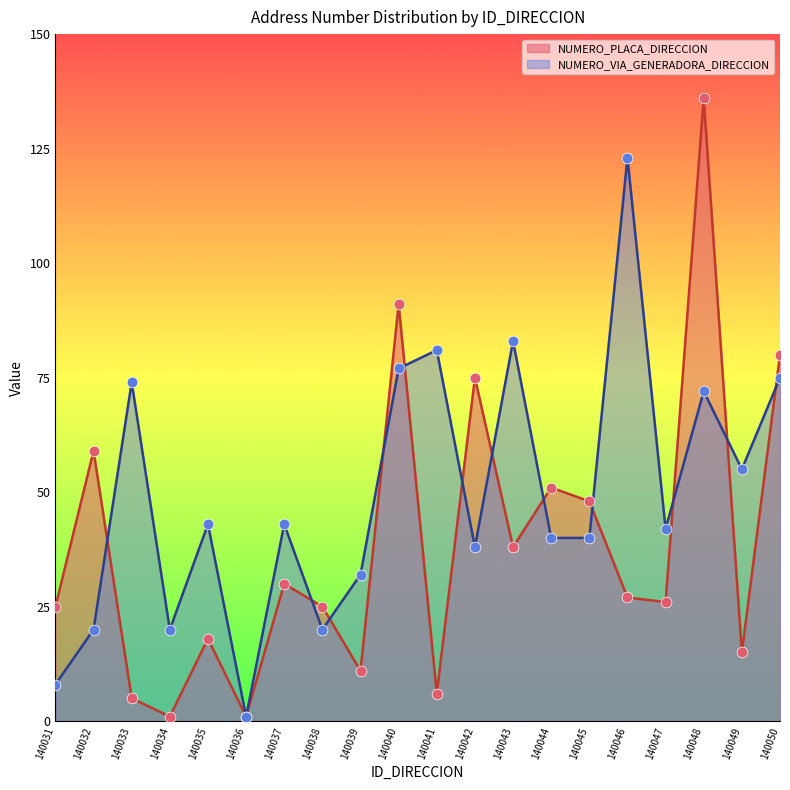

What are all the series names shown in the legend?

NUMERO_PLACA_DIRECCION, NUMERO_VIA_GENERADORA_DIRECCION